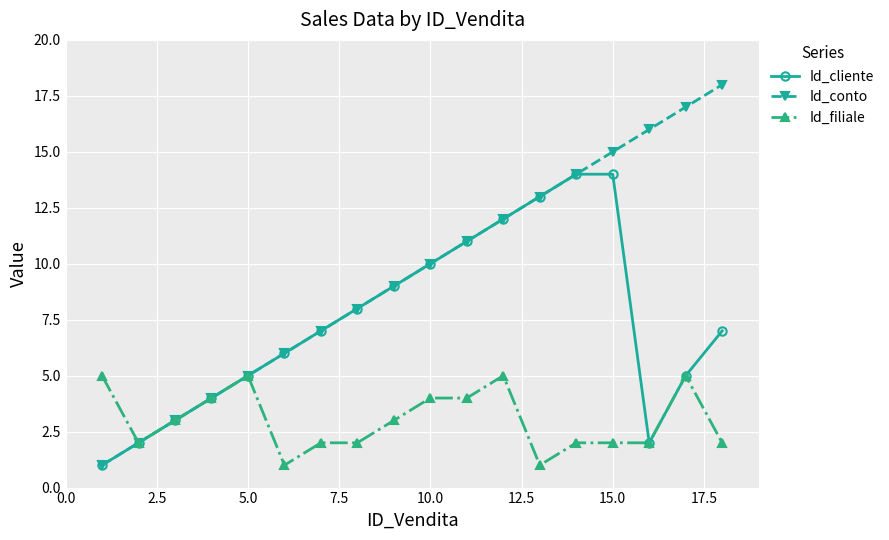

What is the highest value of the Id_cliente series?

14